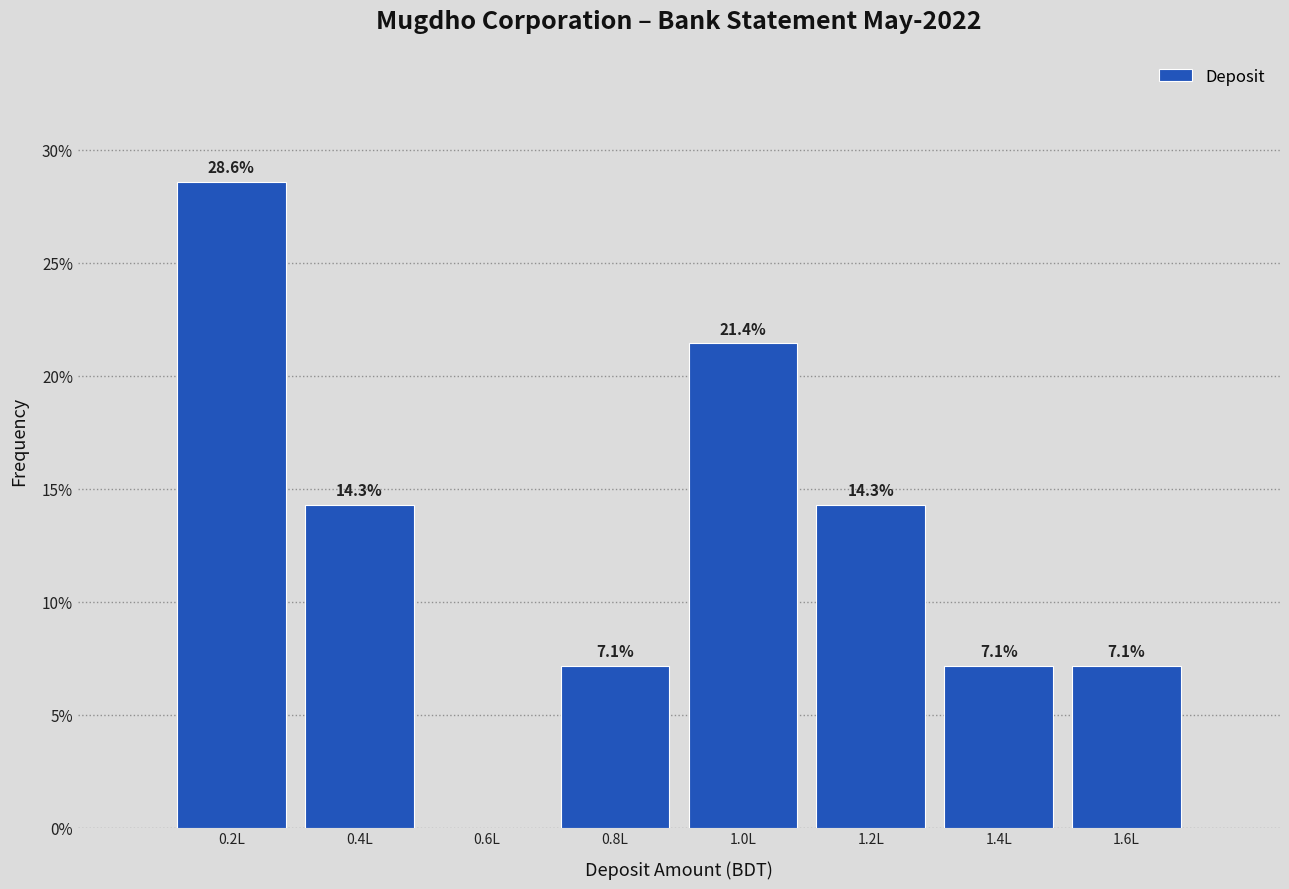

Reading left to right, extract all data points from this chart.

0.2L=28.6	0.4L=14.3	0.6L=0.0	0.8L=7.1	1.0L=21.4	1.2L=14.3	1.4L=7.1	1.6L=7.1